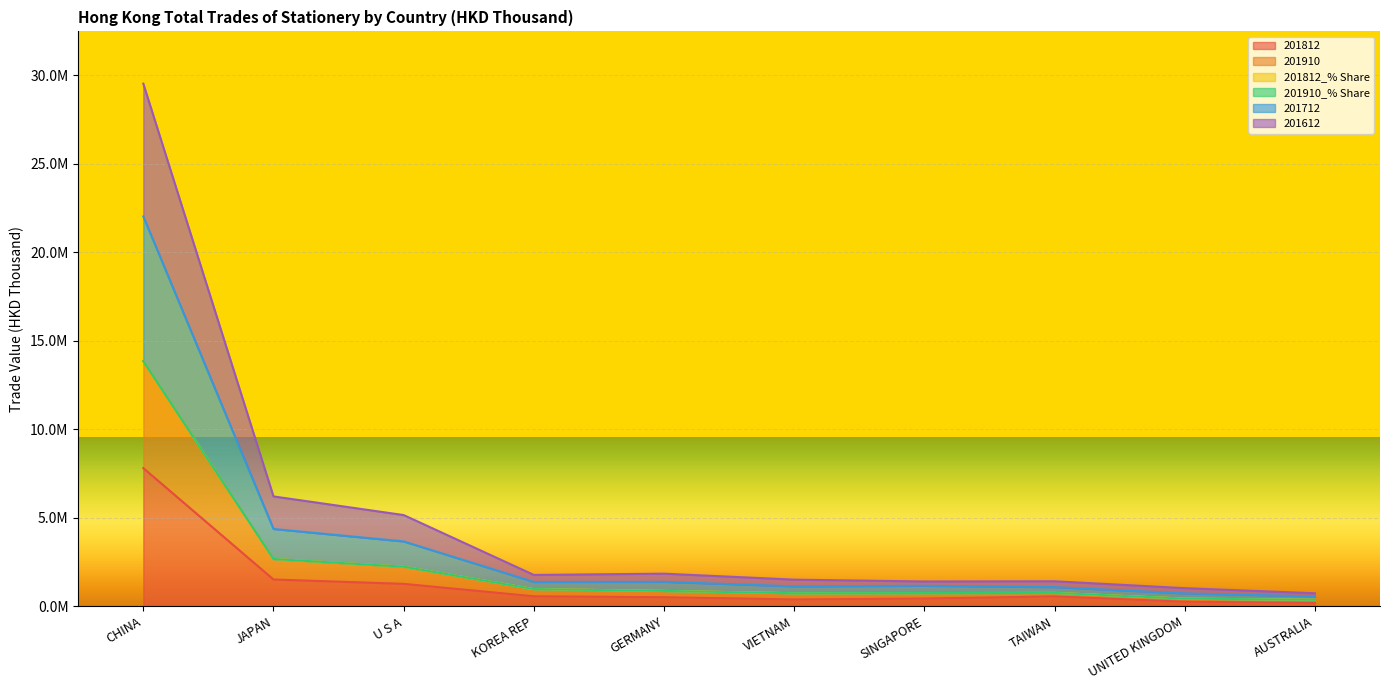

Count the number of categories in the chart.

10